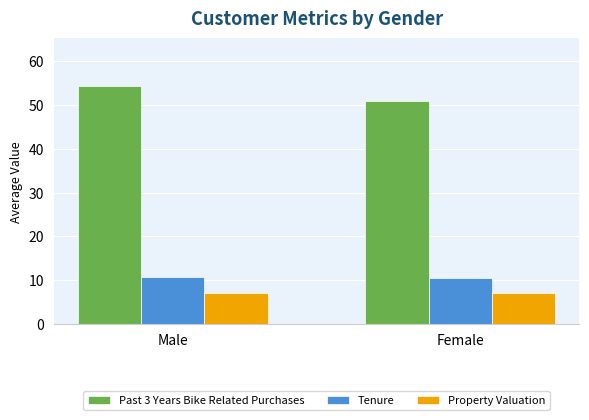

What is the sum of the Past 3 Years Bike Related Purchases values at Male and Female?

105.1